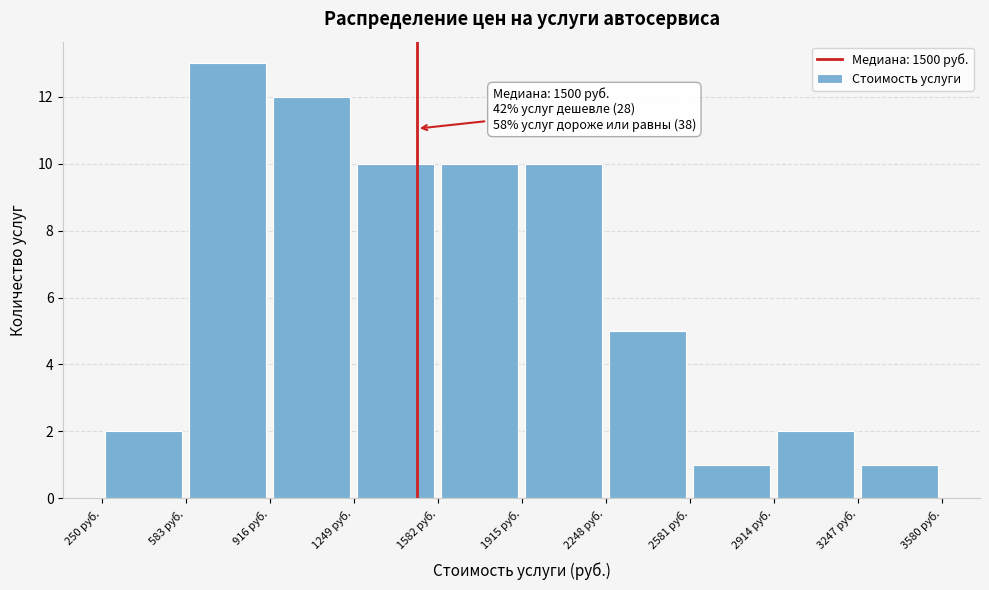

Over which range of the x-axis is the bar tallest?

600 to 900